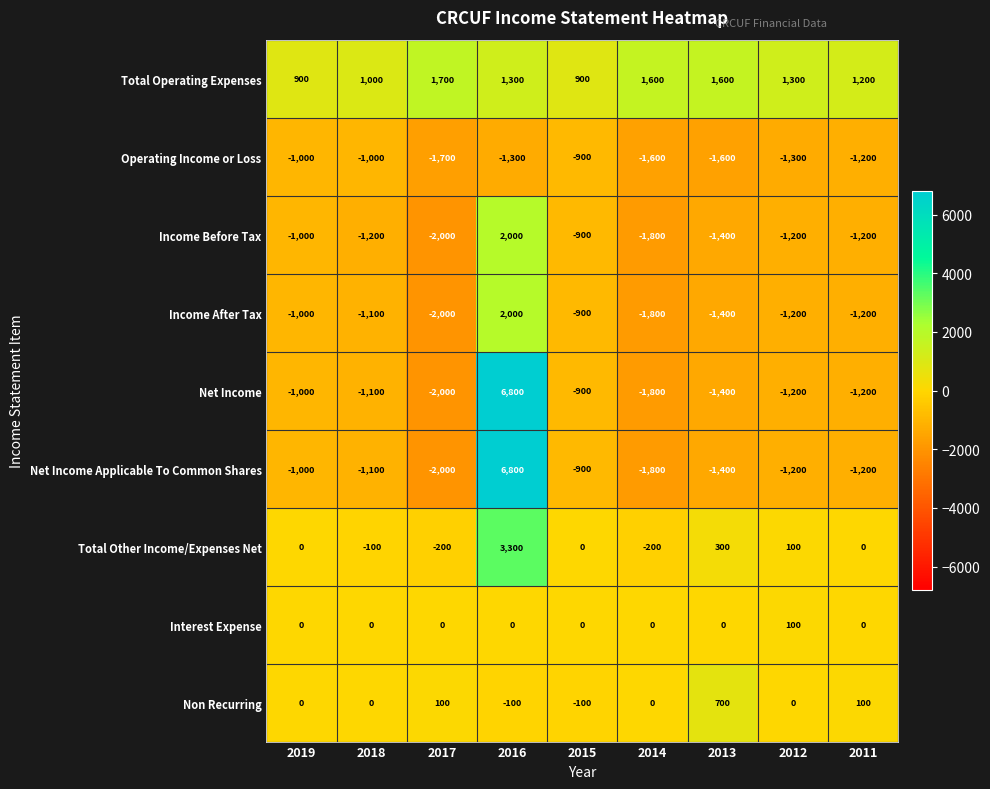

What is the spread (max minus min) of values at 2014?

3400